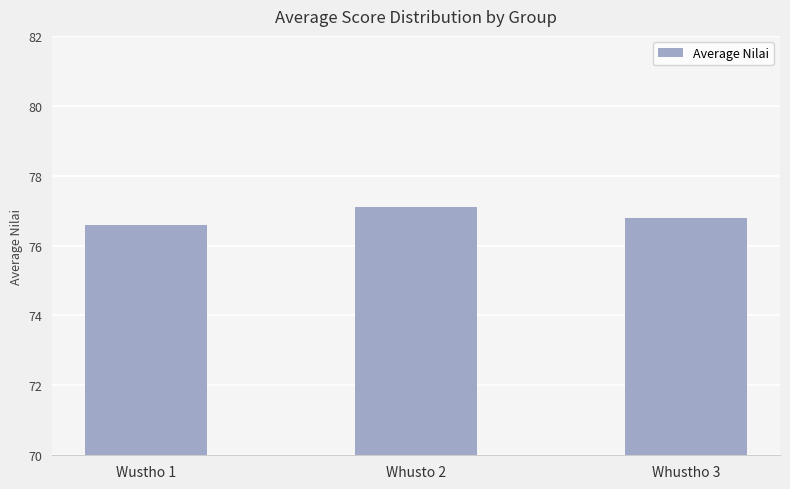

List the labels in order of value, smallest first.

Wustho 1, Whustho 3, Whusto 2